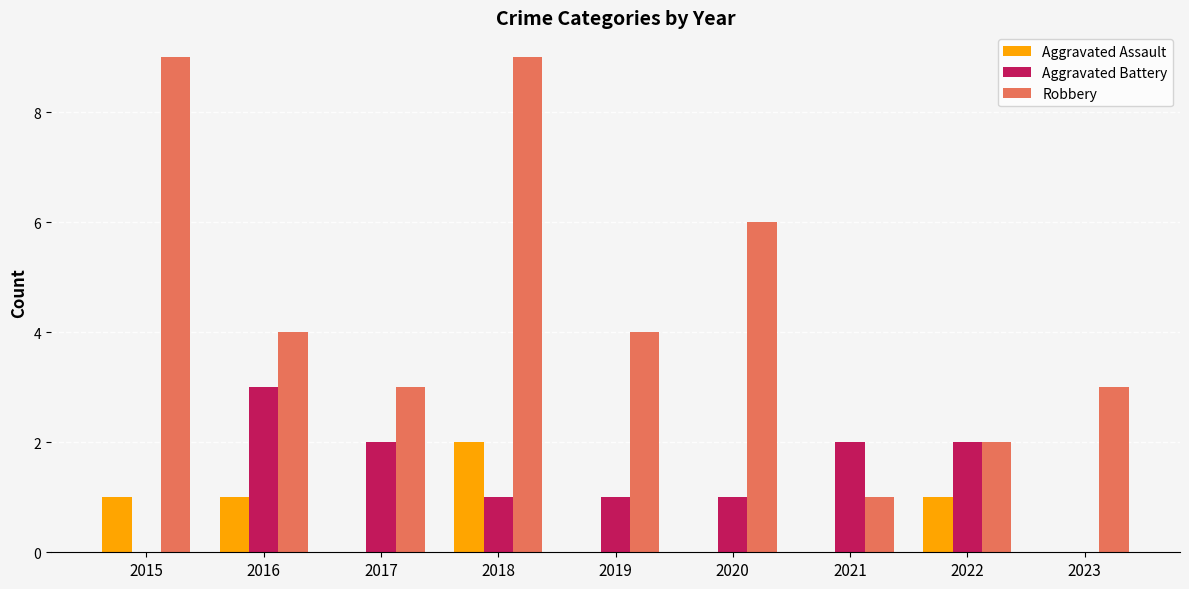

The value of Robbery at 2016 is 3. True or false?

False